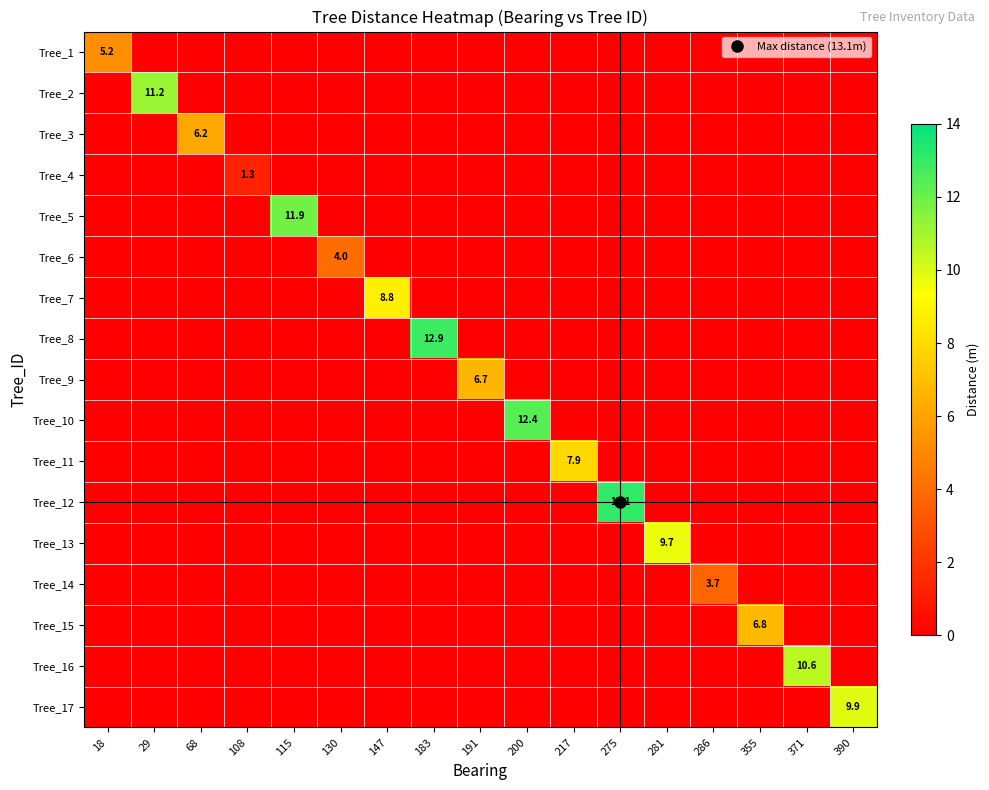

Which series has the widest spread of values?

Tree_12